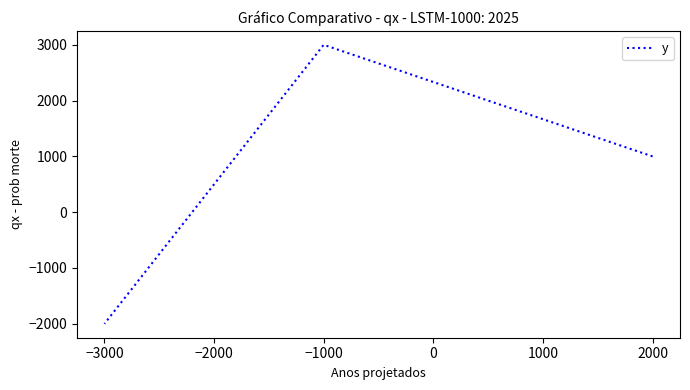

How many data points are less than 1000?

1